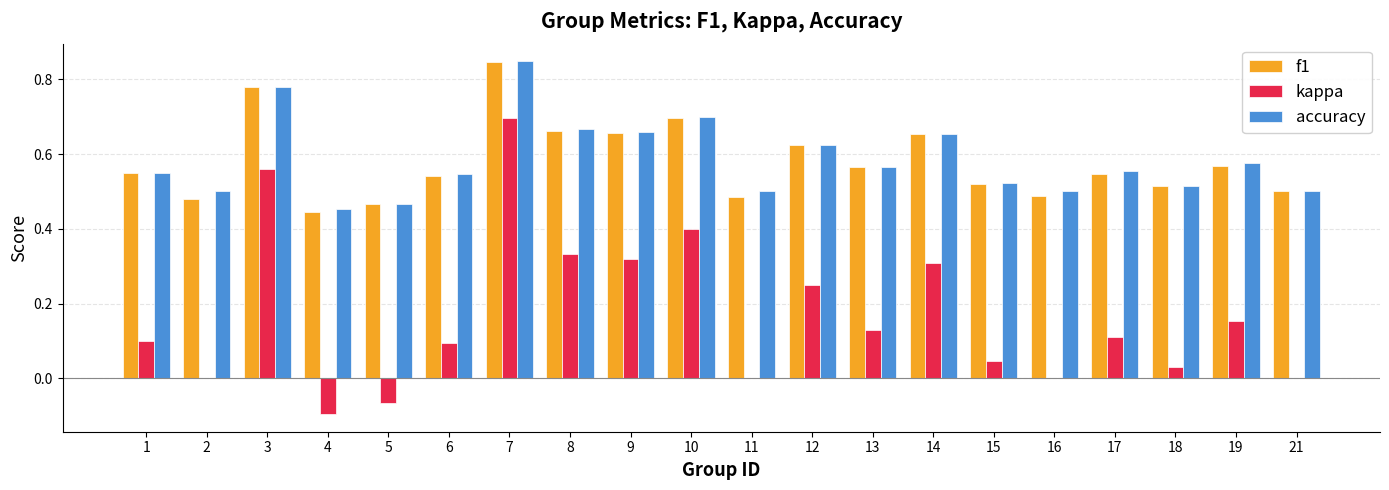

Is it true that f1 equals 0.7 at 11?

False